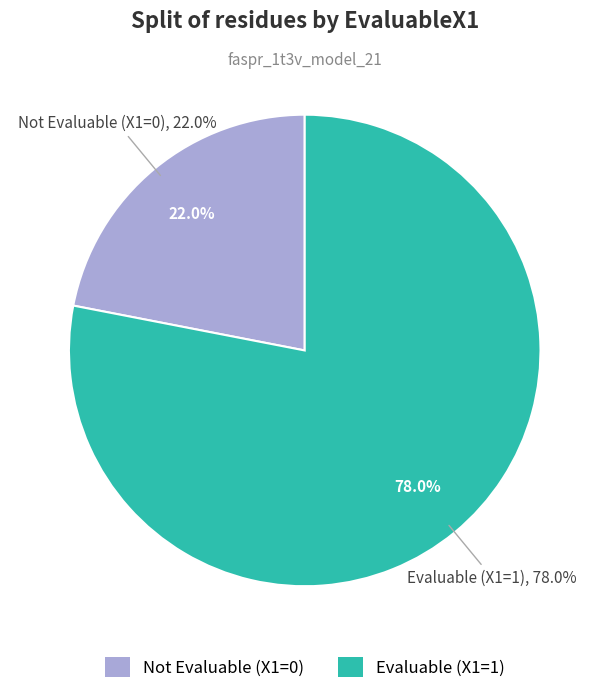

Rank the categories by value from lowest to highest.

EvaluableX1=0, EvaluableX1=1